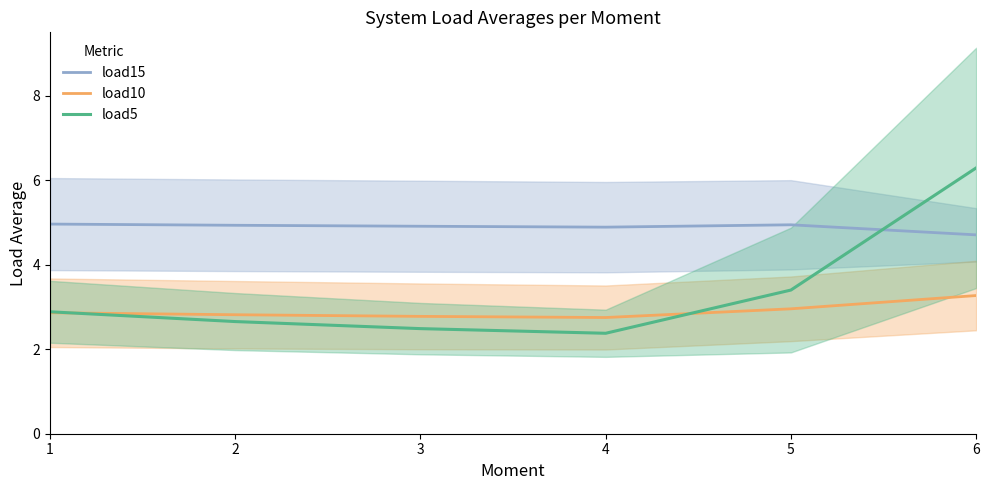

The load15 series shows 4.9 at 5. True or false?

True